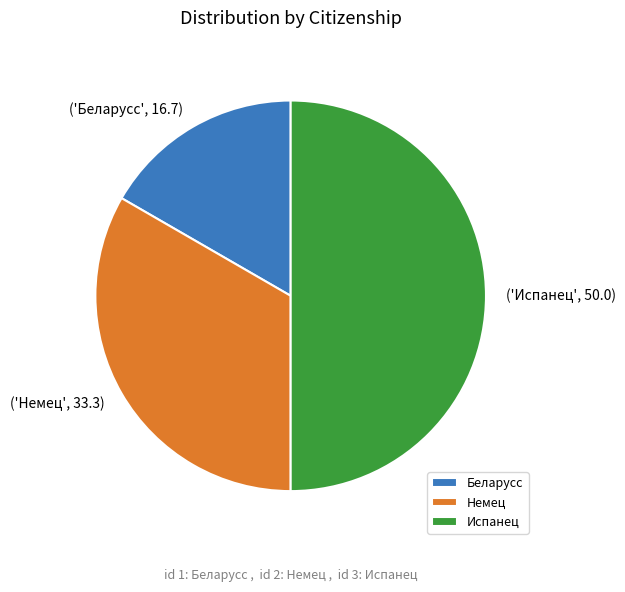

Does Немец represent more than half of the total?

No